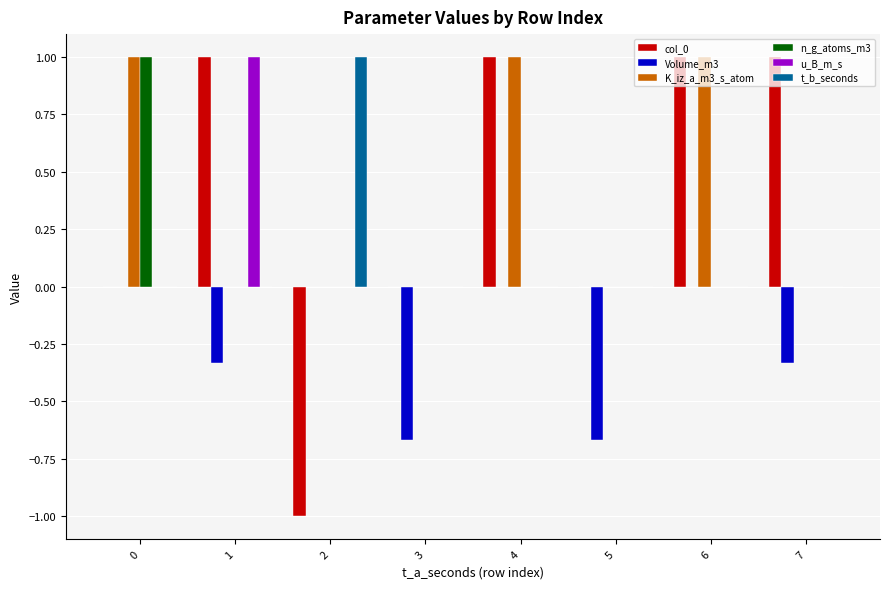

Count the t_b_seconds values in the range 0 to 1.

8